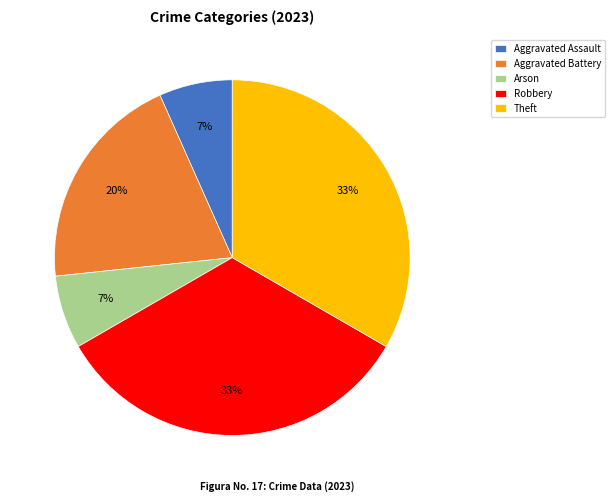

To the nearest percent, what portion does Robbery represent?

33%